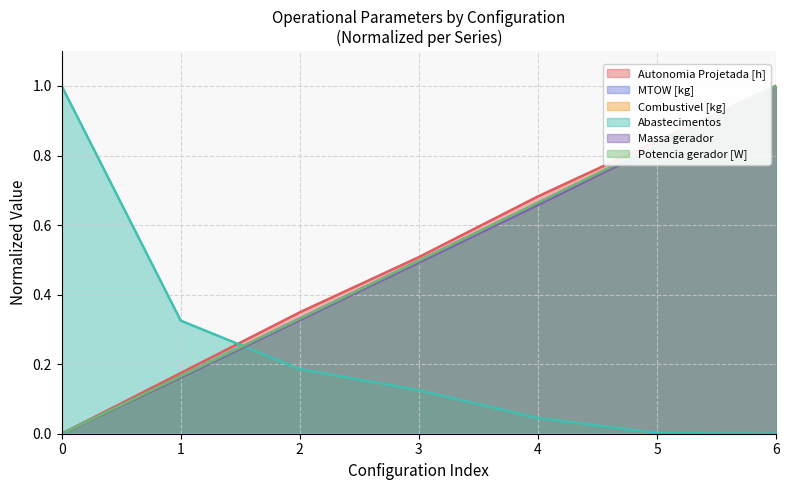

What is the maximum value shown in the chart?

1.0